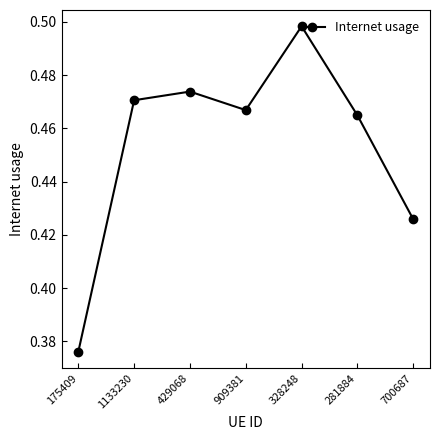

List the labels in order of value, smallest first.

175409, 700687, 281884, 909381, 1133230, 429068, 328248